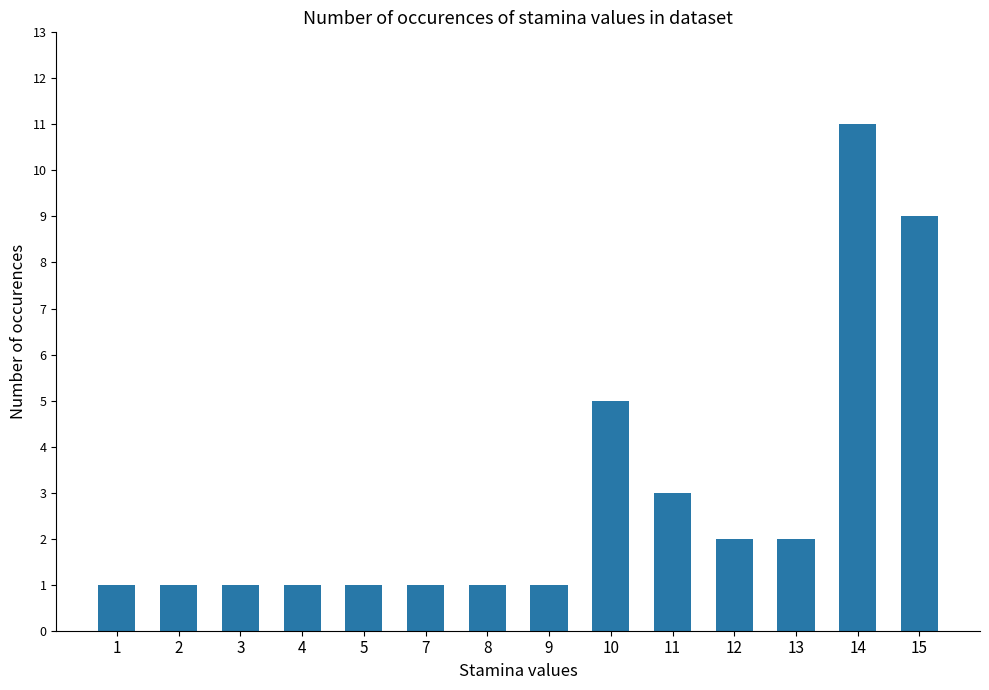

What is the value of the 13th bar from the left?

11